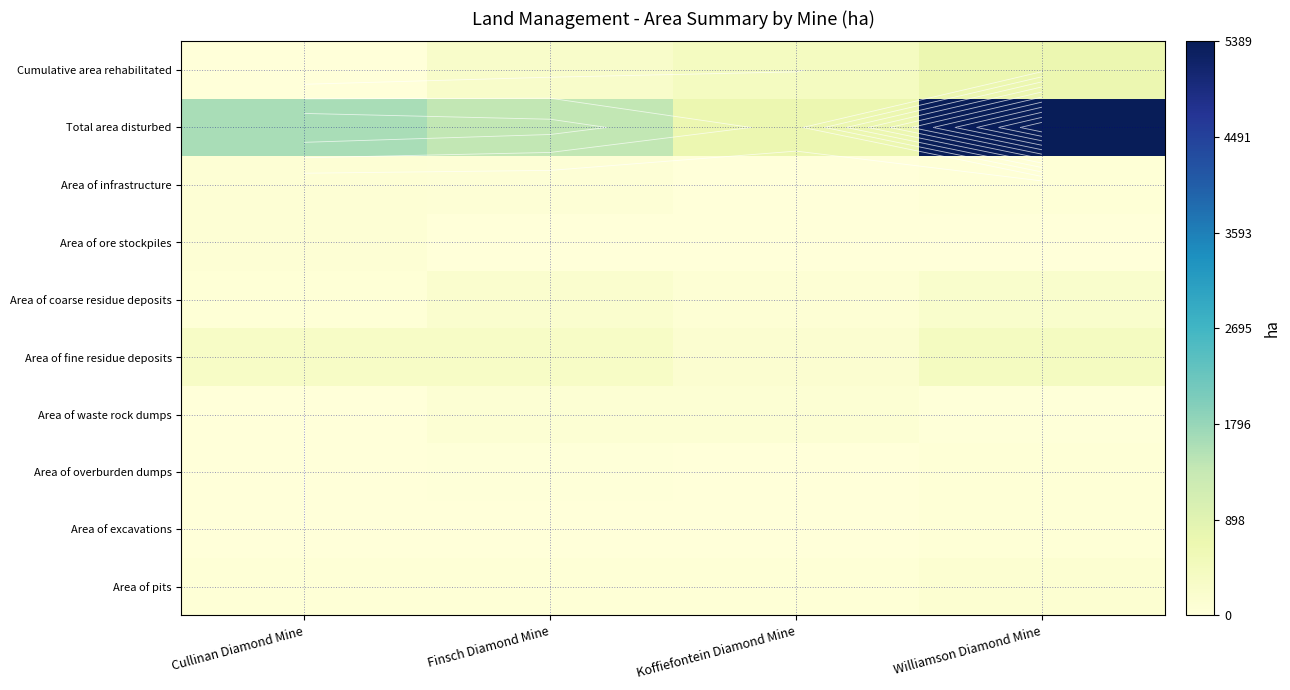

At Finsch Diamond Mine, list the series in order from smallest to largest.

Area of excavations, Area of ore stockpiles, Area of overburden dumps, Area of pits, Area of infrastructure, Area of waste rock dumps, Area of coarse residue deposits, Cumulative area rehabilitated, Area of fine residue deposits, Total area disturbed